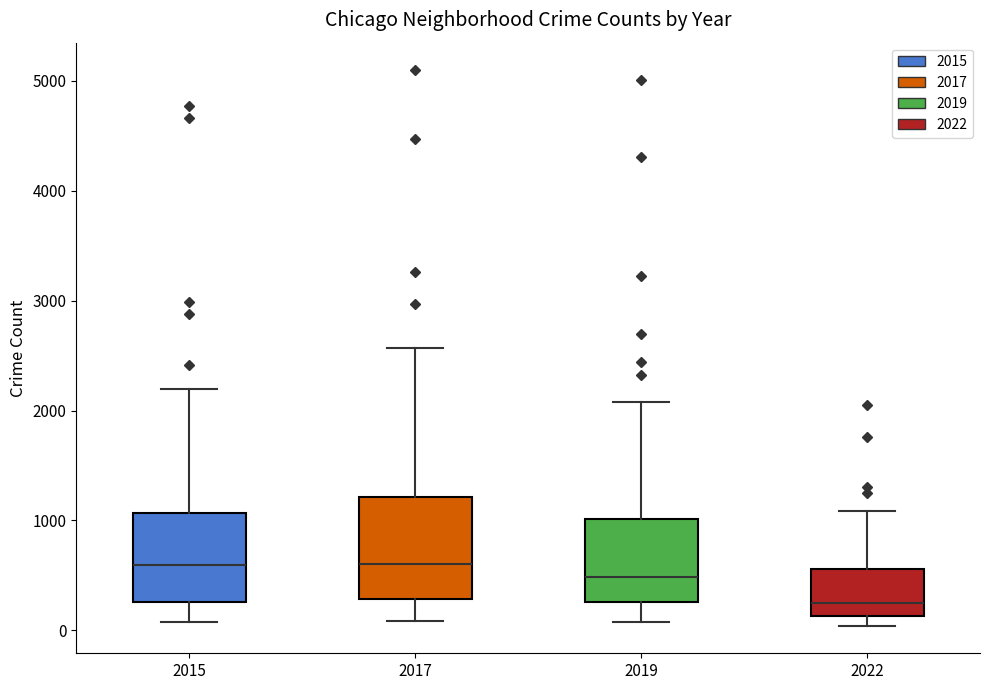

Where does the upper whisker of the box at x = 2015 end on the y-axis? The values are not printed on the chart, so give them approximately, as read against the axis.

2200